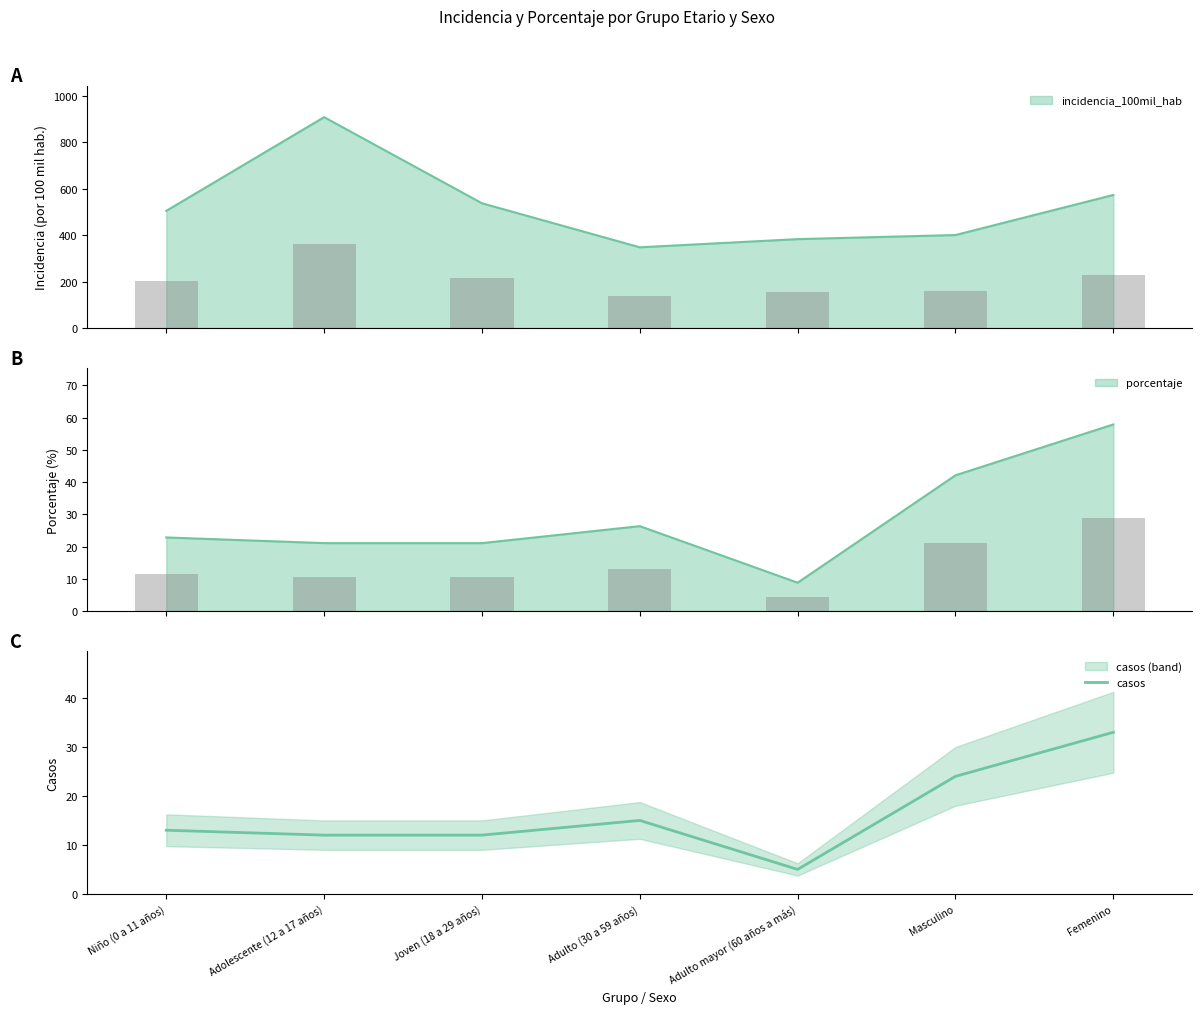

At which category does the chart reach its peak across all series?

Femenino